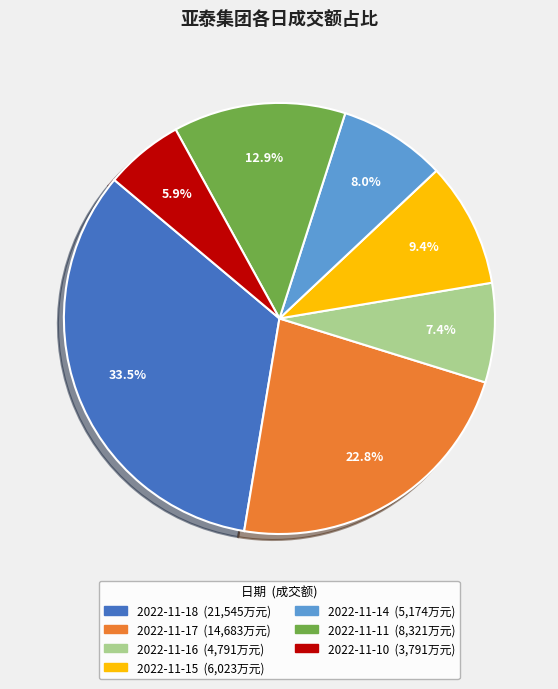

Rank the categories by value from lowest to highest.

2022-11-10, 2022-11-16, 2022-11-14, 2022-11-15, 2022-11-11, 2022-11-17, 2022-11-18